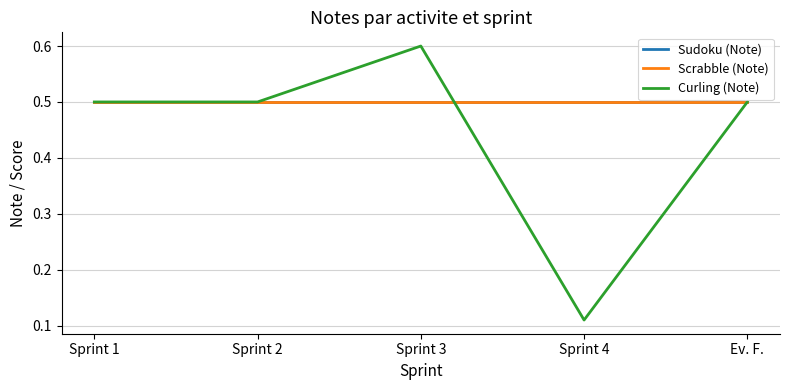

Reading right to left, extract all data points from this chart.

Sudoku (Note): 0.5	0.5	0.5	0.5	0.5
Scrabble (Note): 0.5	0.5	0.5	0.5	0.5
Curling (Note): 0.5	0.1	0.6	0.5	0.5